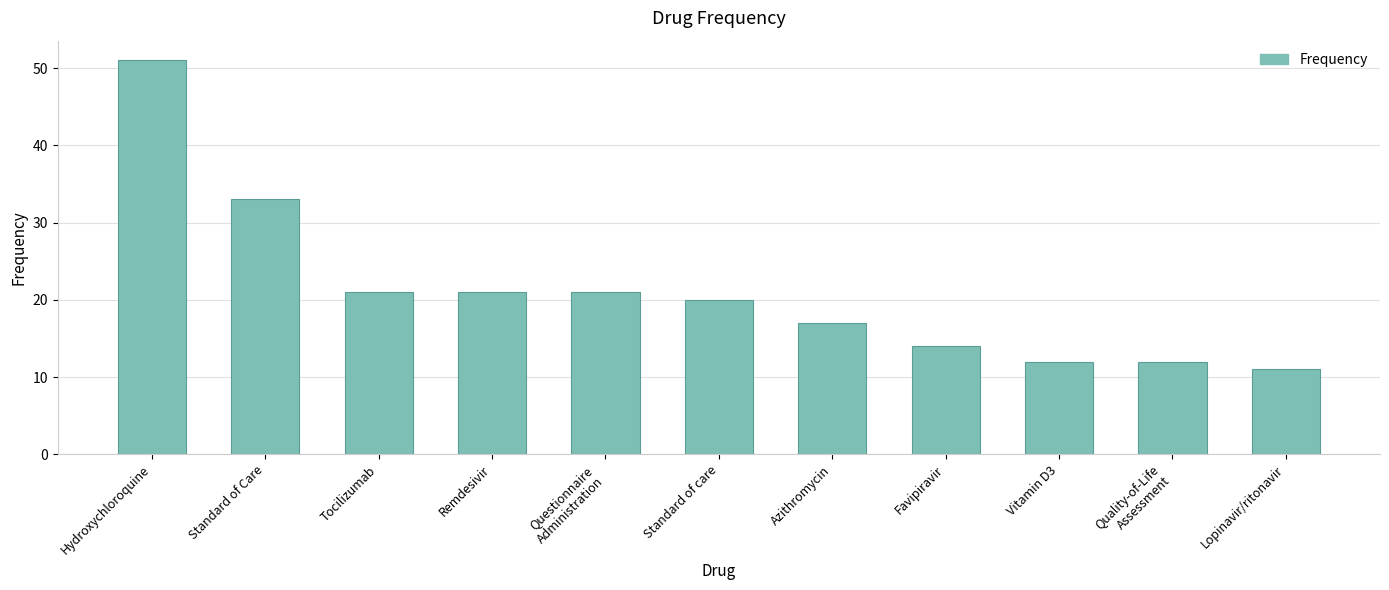

Which label corresponds to the smallest value in the chart?

Lopinavir/ritonavir